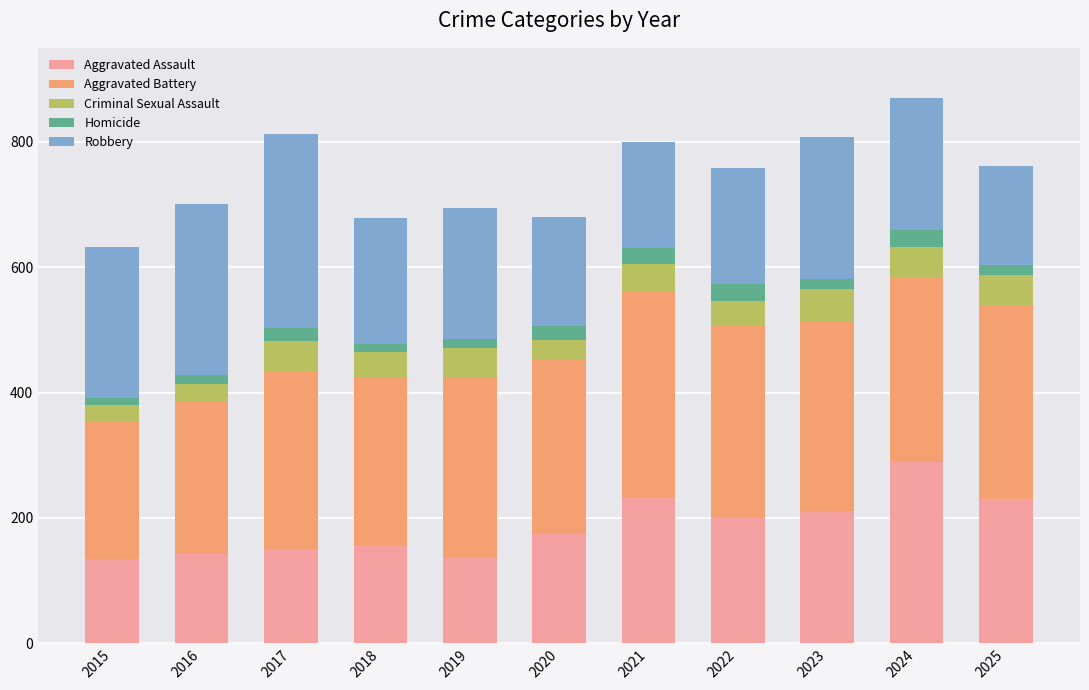

At which label does Aggravated Assault reach its peak?

2024